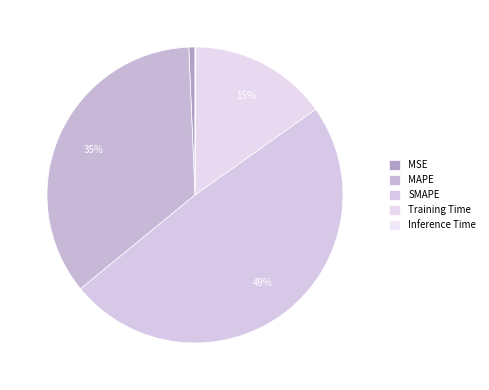

True or false: Training Time accounts for 1% of the total.

False